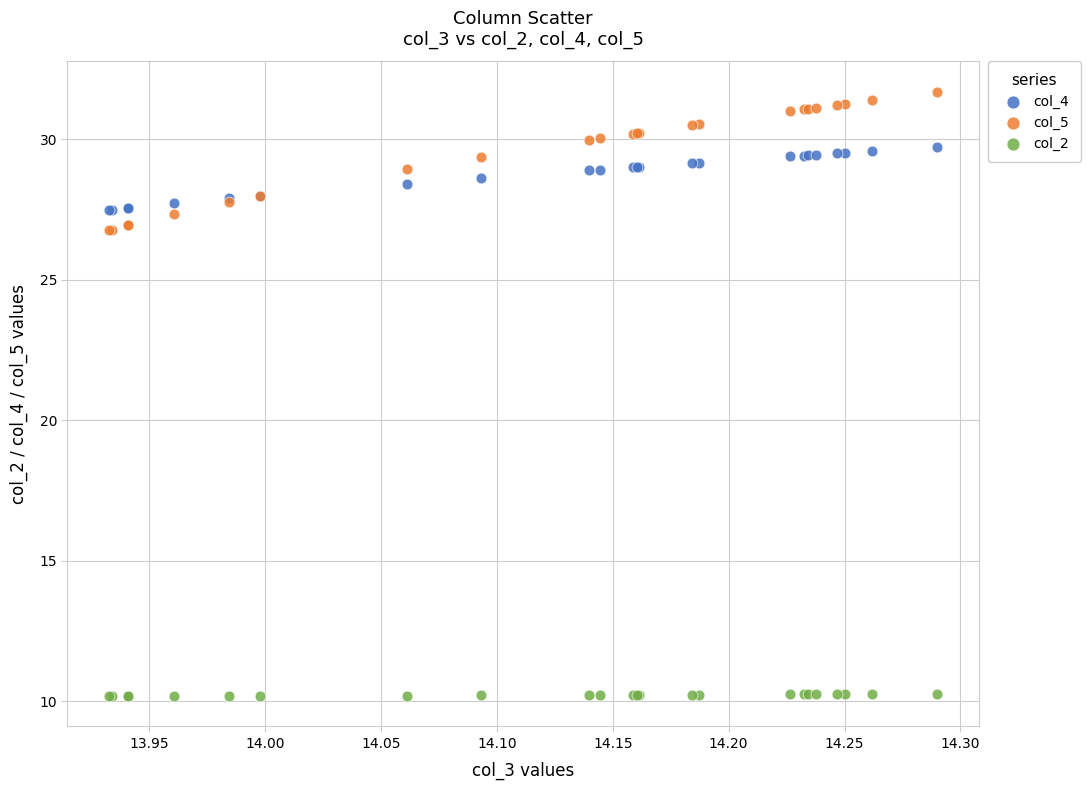

Which series has the largest Y range (max minus min)?

col_5